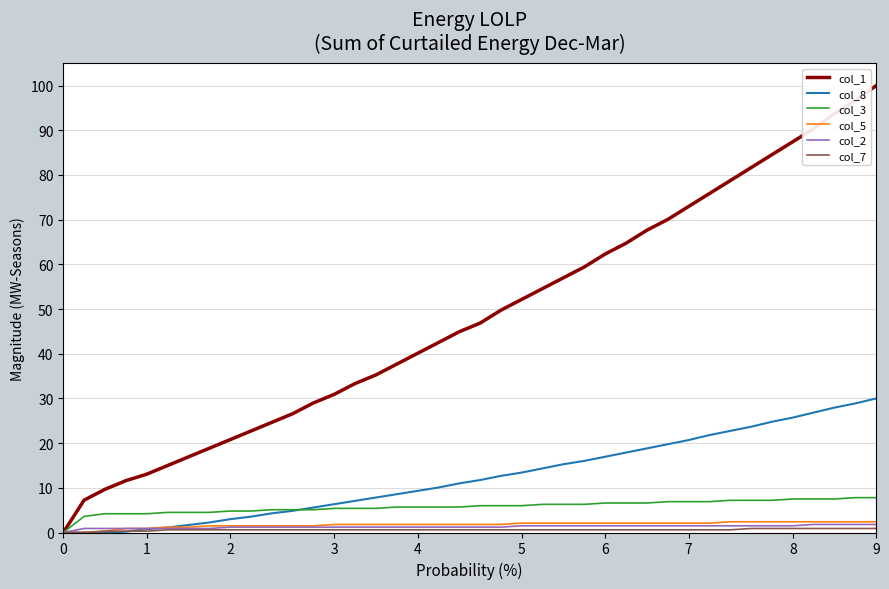

Which series has the largest total across all categories?

col_1